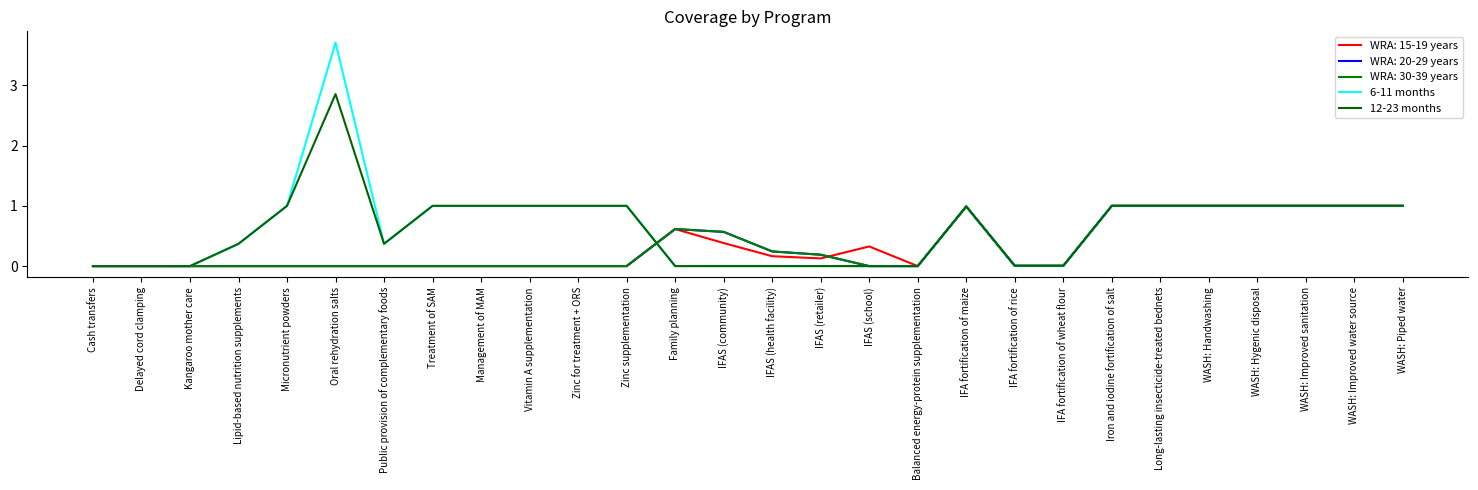

Which series has the widest spread of values?

6-11 months